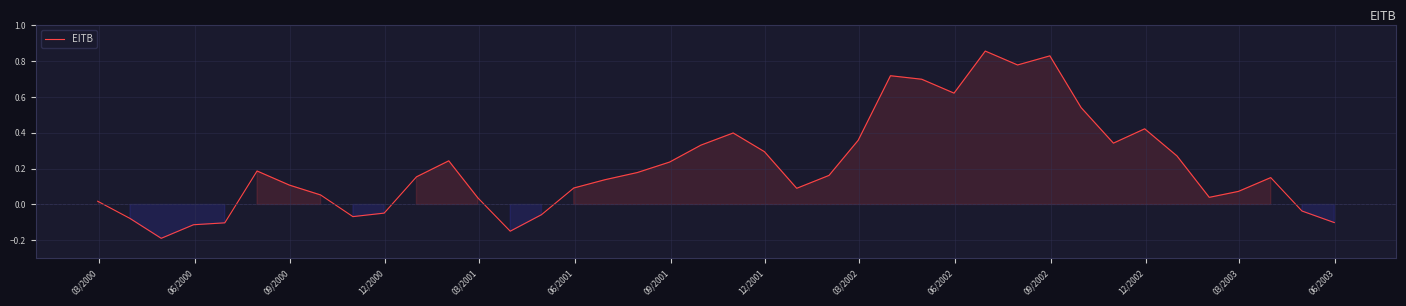

What is the difference between the maximum and minimum values?

1.0